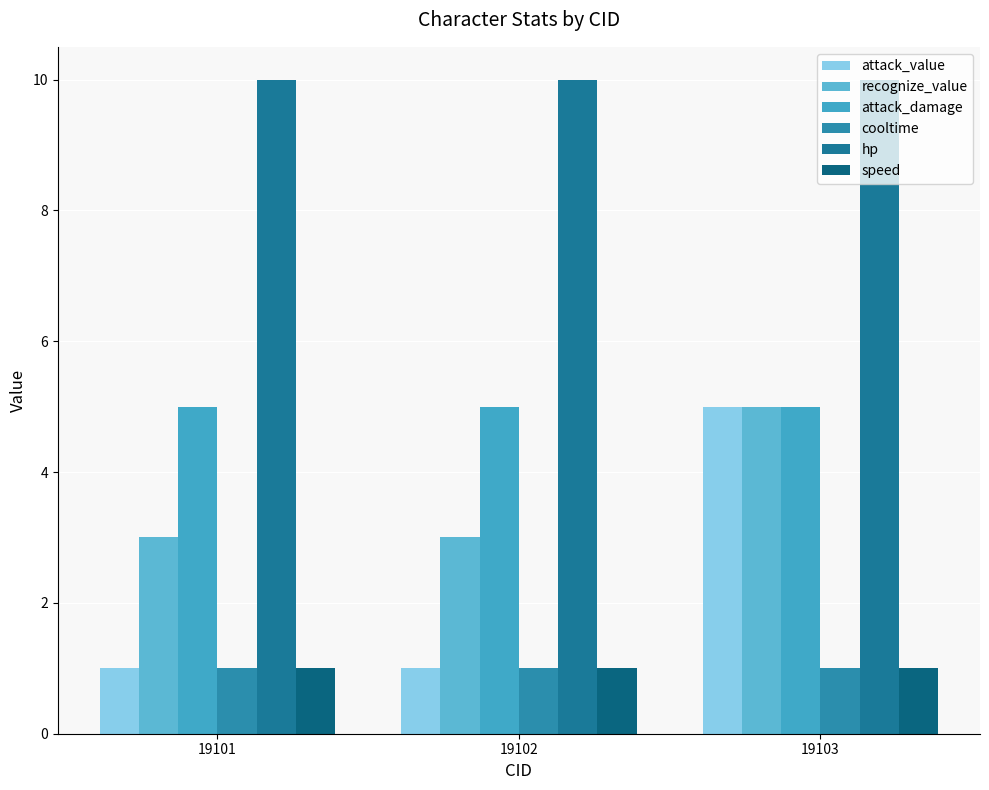

Reading left to right, transcribe all the data shown in this chart.

attack_value: 19101=1	19102=1	19103=5
recognize_value: 19101=3	19102=3	19103=5
attack_damage: 19101=5	19102=5	19103=5
cooltime: 19101=1	19102=1	19103=1
hp: 19101=10	19102=10	19103=10
speed: 19101=1	19102=1	19103=1